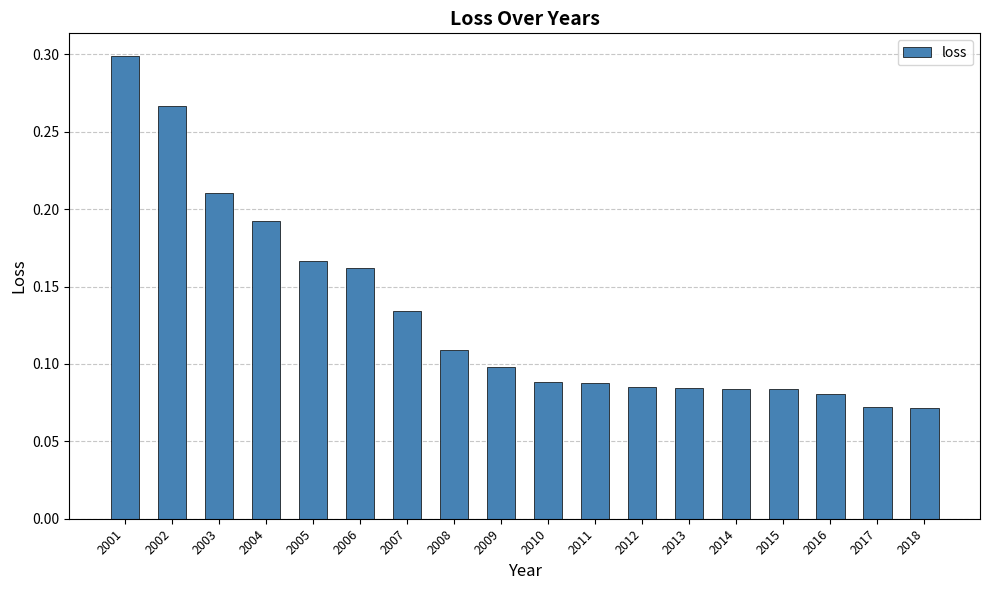

The chart shows a value of 0.1 at 2009. True or false?

True